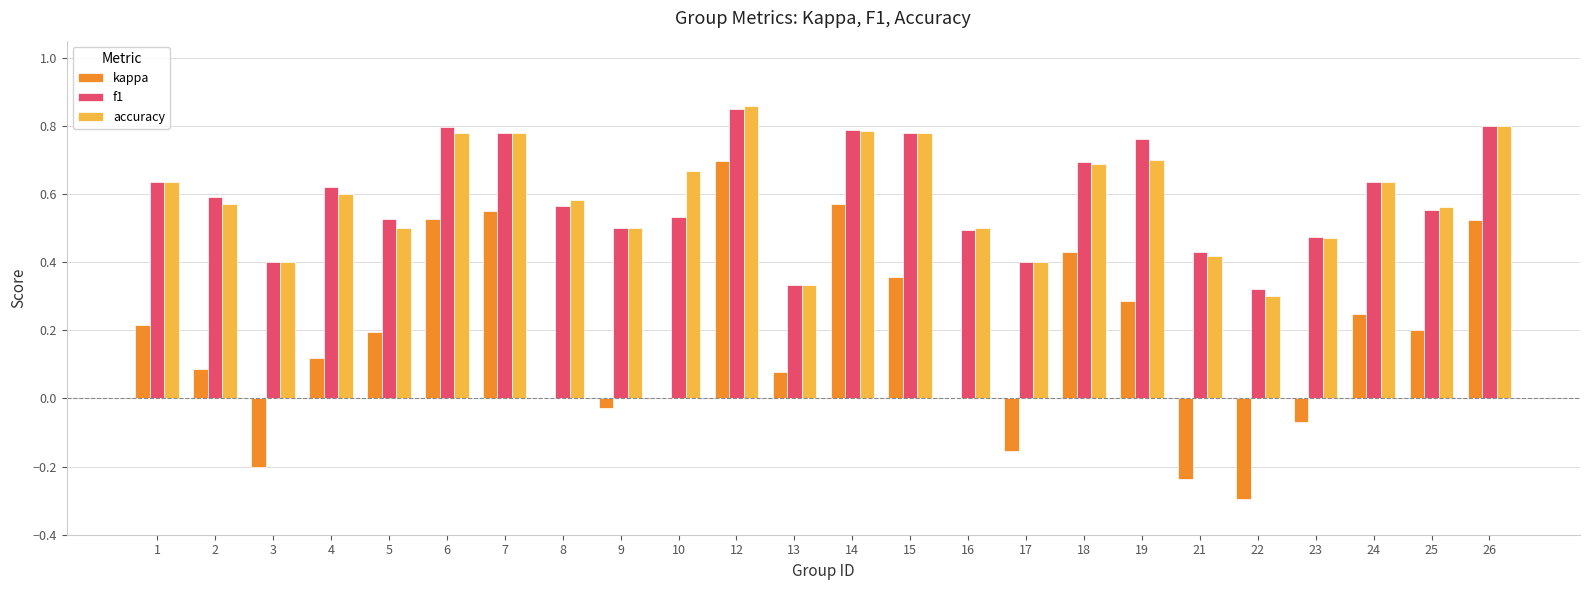

At which category is the sum across all series the highest?

12